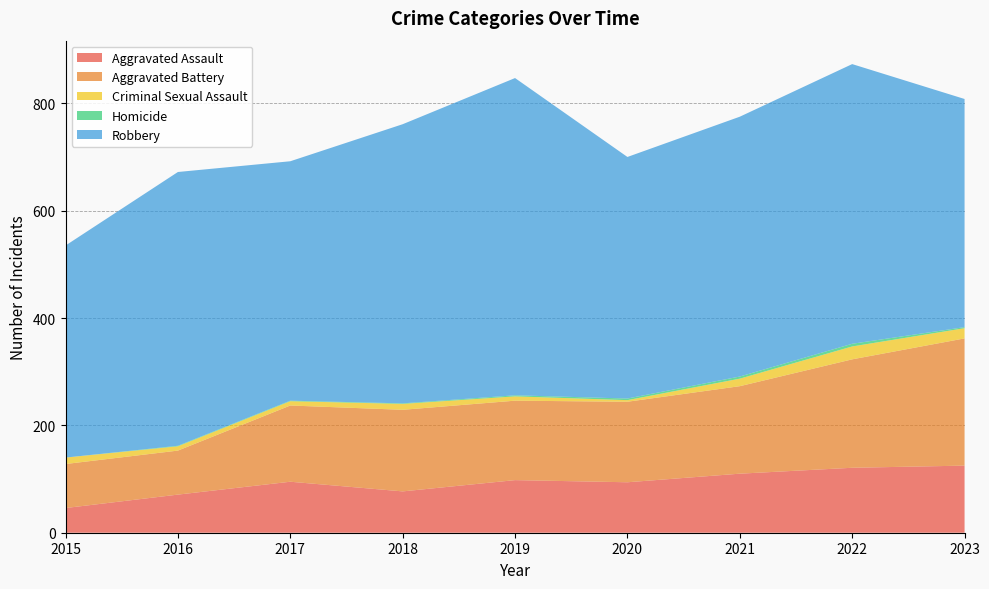

Reading left to right, list all the values displayed in this chart.

Aggravated Assault: 2015=46	2016=71	2017=95	2018=77	2019=98	2020=94	2021=110	2022=121	2023=125
Aggravated Battery: 2015=82	2016=82	2017=142	2018=152	2019=148	2020=150	2021=163	2022=202	2023=237
Criminal Sexual Assault: 2015=12	2016=8	2017=8	2018=11	2019=8	2020=3	2021=14	2022=24	2023=19
Homicide: 2015=0	2016=1	2017=1	2018=1	2019=2	2020=3	2021=4	2022=5	2023=2
Robbery: 2015=395	2016=510	2017=446	2018=520	2019=591	2020=450	2021=484	2022=521	2023=425